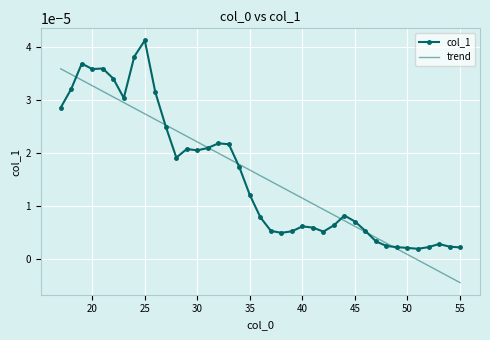

Rank the series by their maximum value, from lowest to highest.

trend, col_1